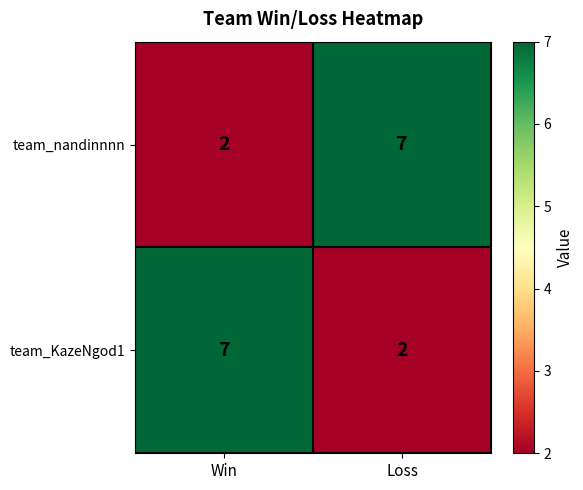

The team_KazeNgod1 series shows 7 at Win. True or false?

True